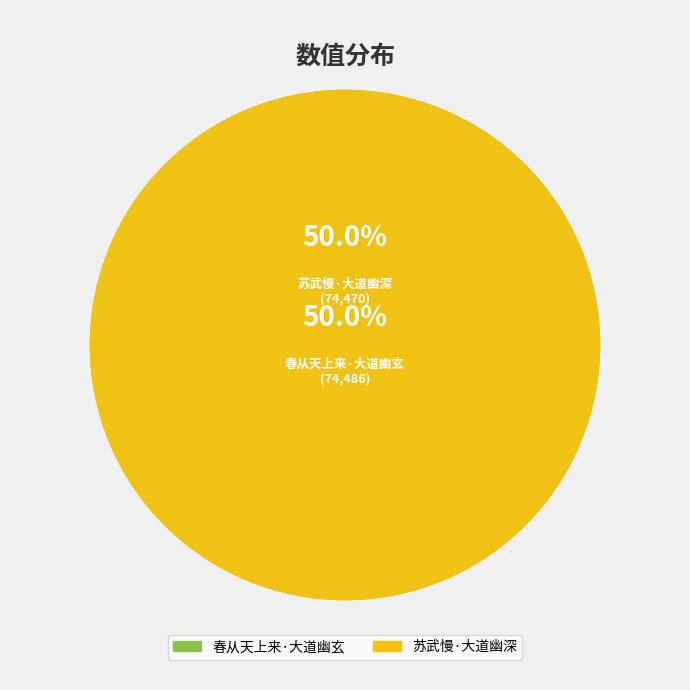

The 苏武慢·大道幽深 slice represents 60% of the pie. True or false?

False